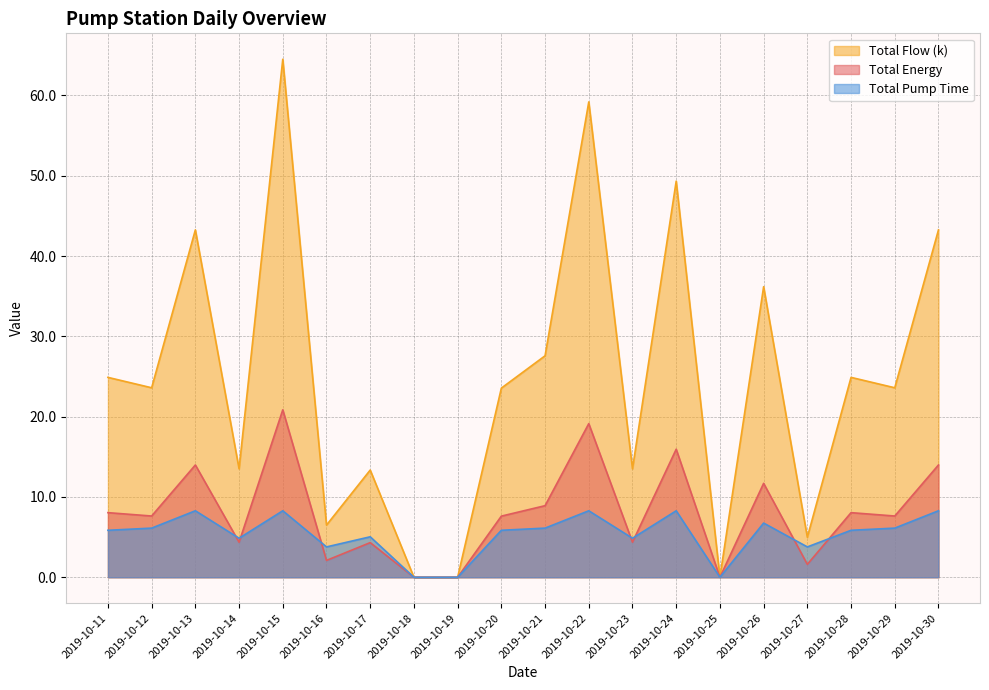

Rank the series by their maximum value, from highest to lowest.

Total Flow (k), Total Energy, Total Pump Time